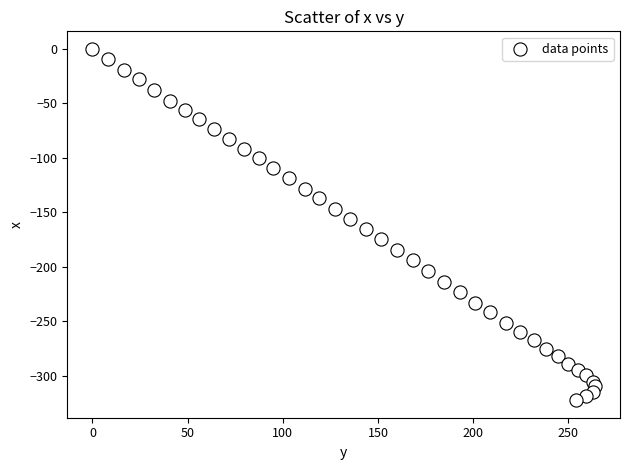

What is the range of Y values (max minus min)?

322.6